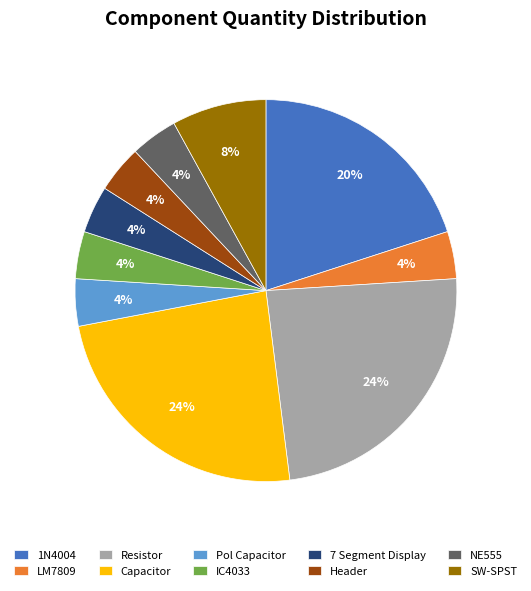

To the nearest percent, what percentage of the pie is IC4033?

4%